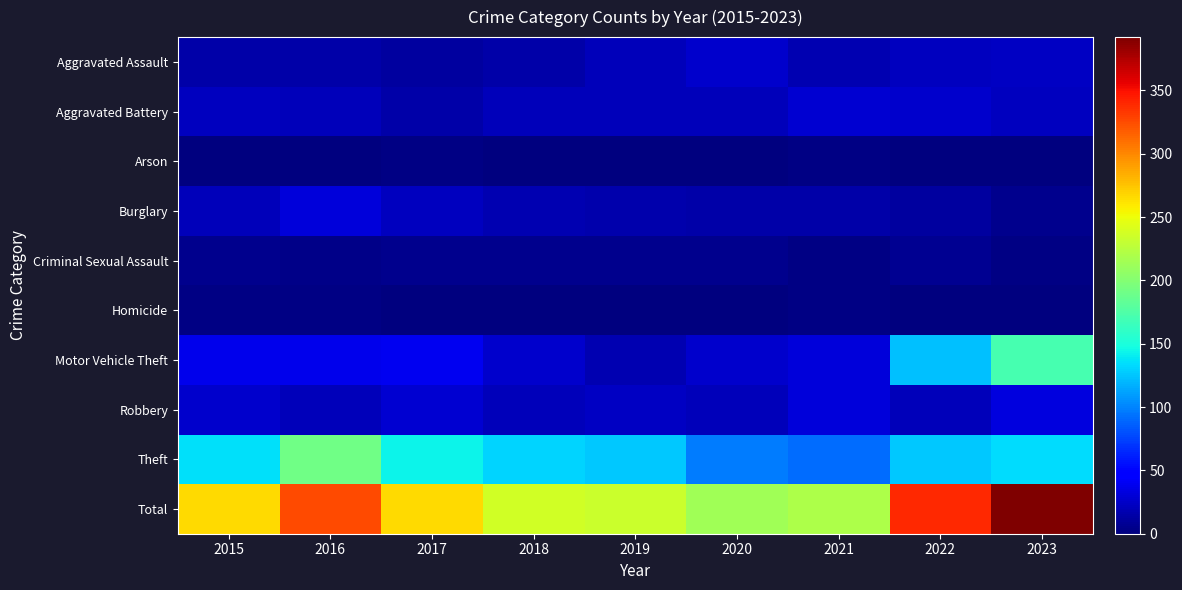

Which series changed the most between 2015 and 2021?

Total